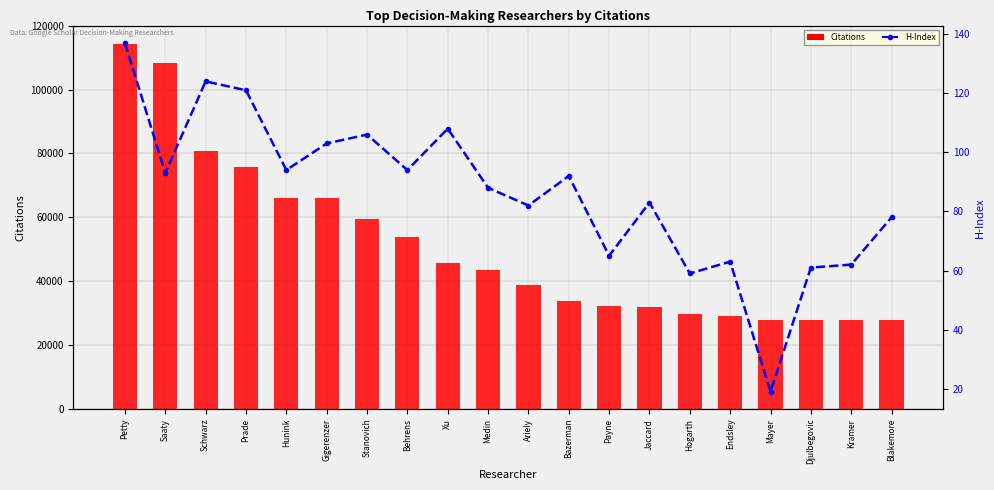

What is the lowest value of the Citations series?

27790